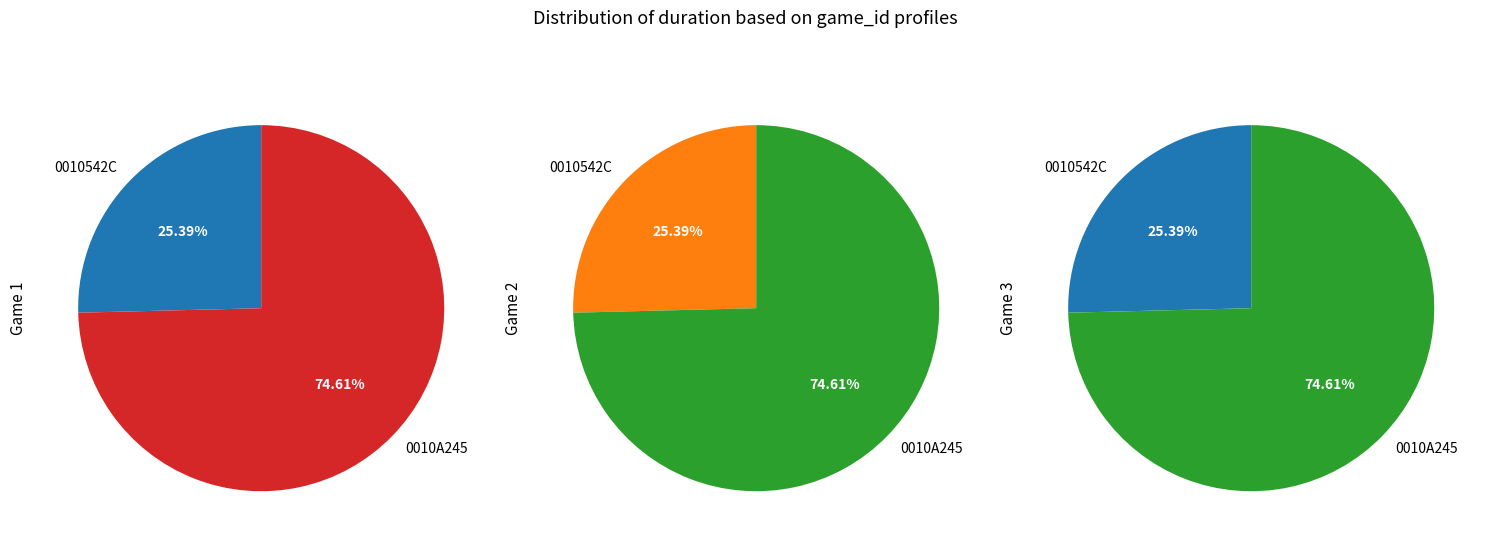

How many segments does this pie chart have?

2